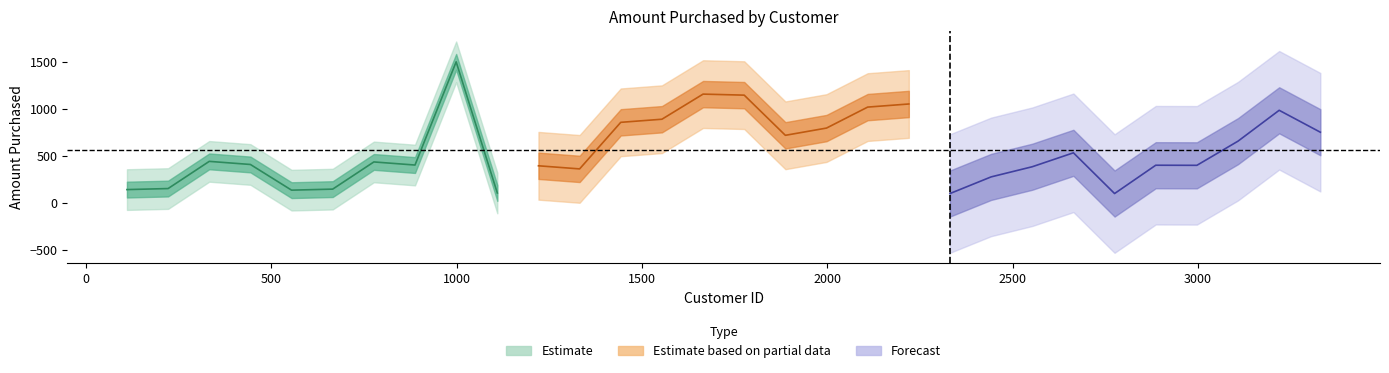

What is the value of the 3rd point from the left?

442